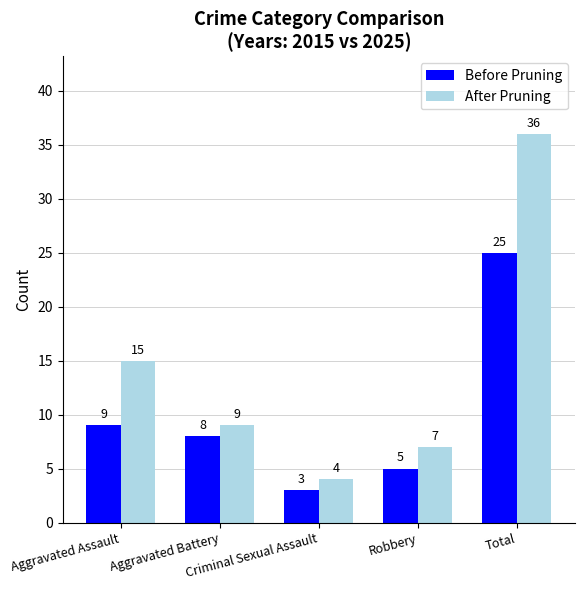

What is the lowest value of the After Pruning series?

4